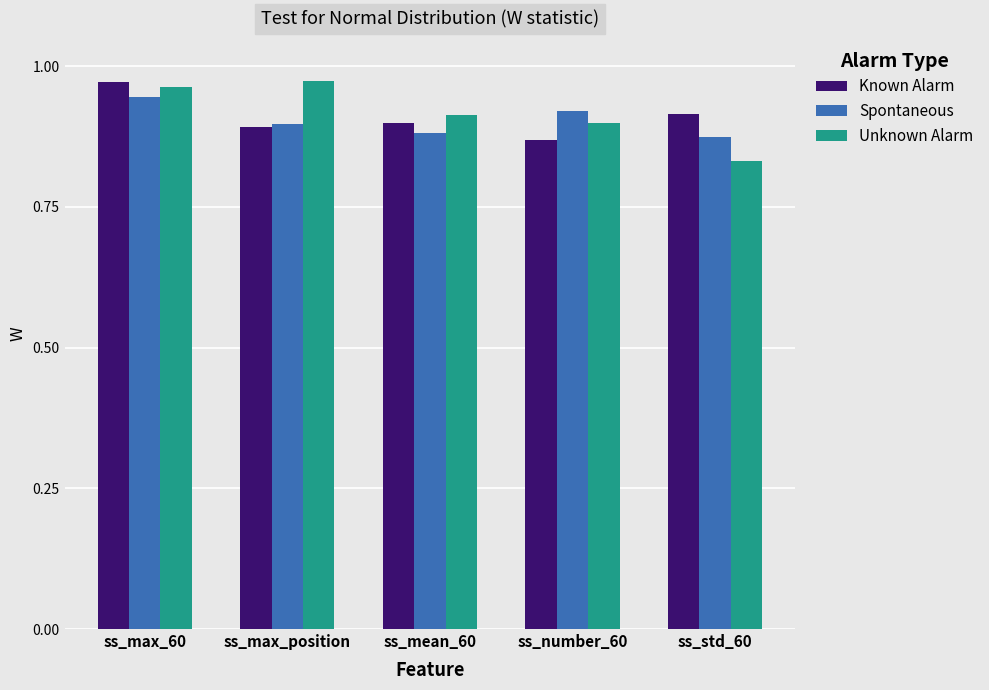

What is the difference between the second highest and minimum values in the Unknown Alarm series?

0.1